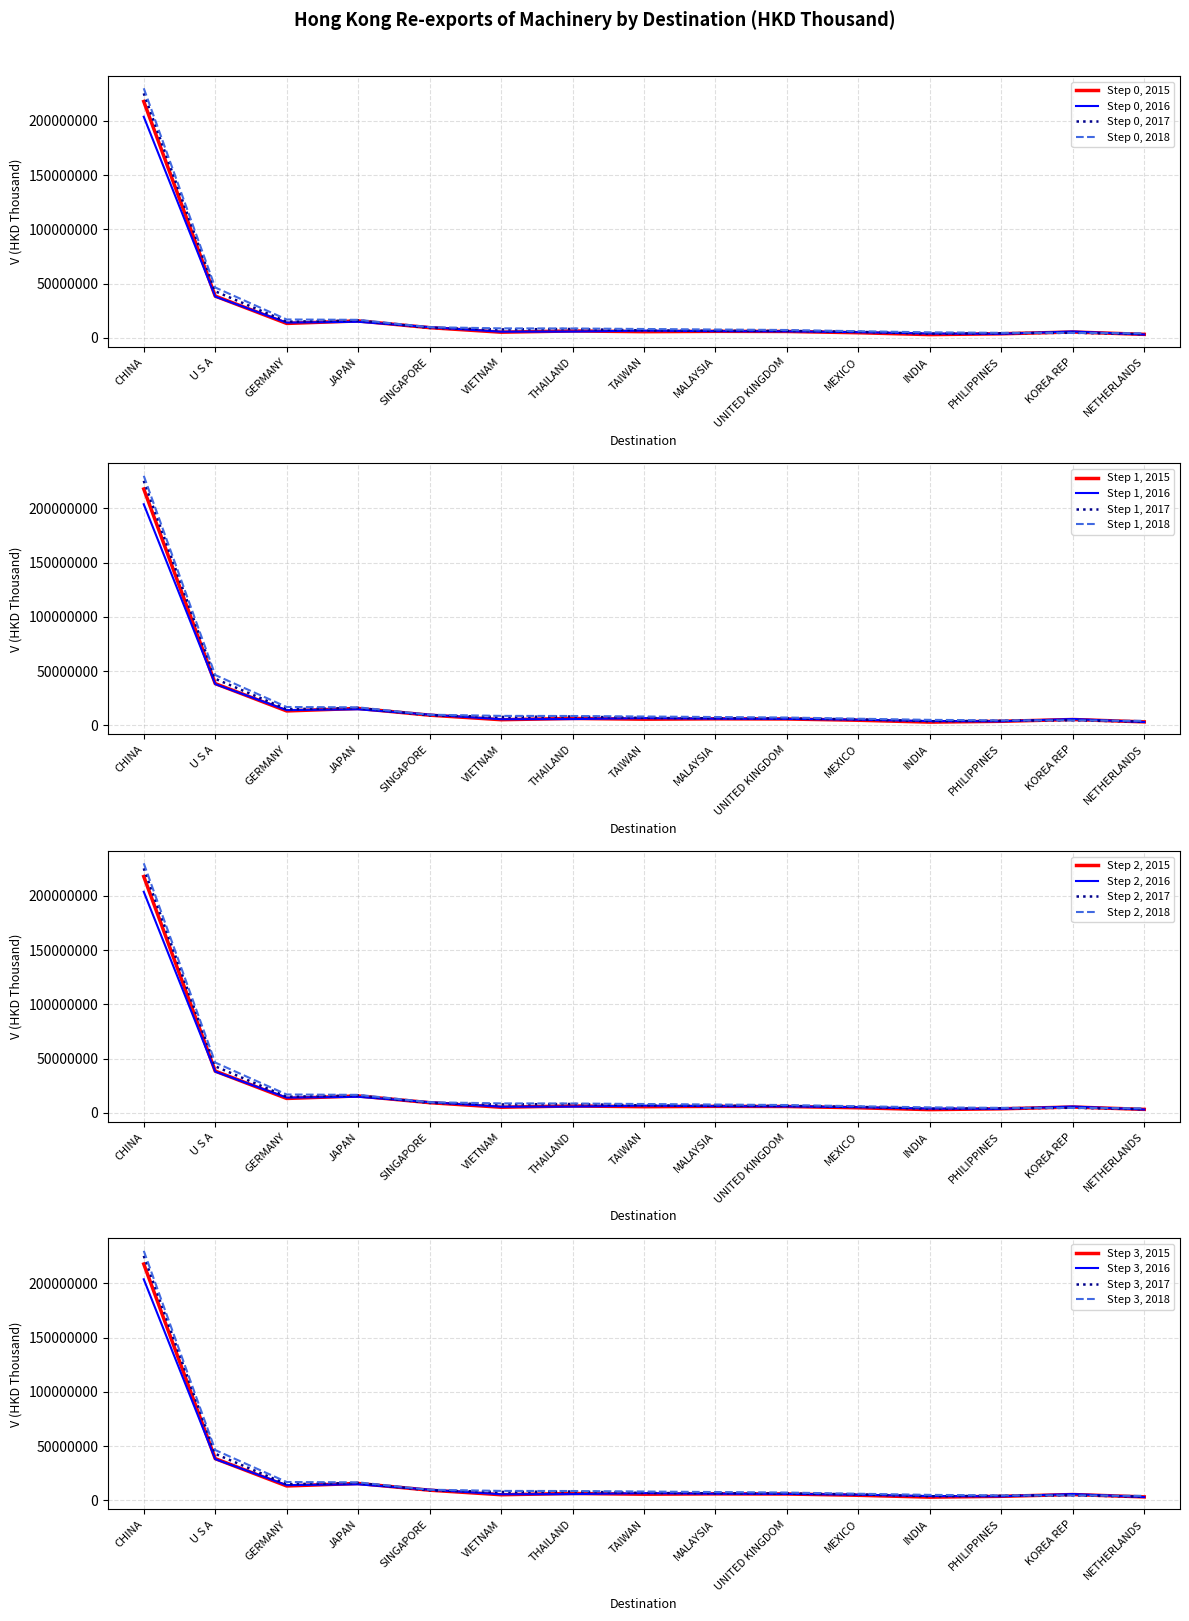

True or false: 2016 has a value of 4118480.2 at KOREA REP.

False